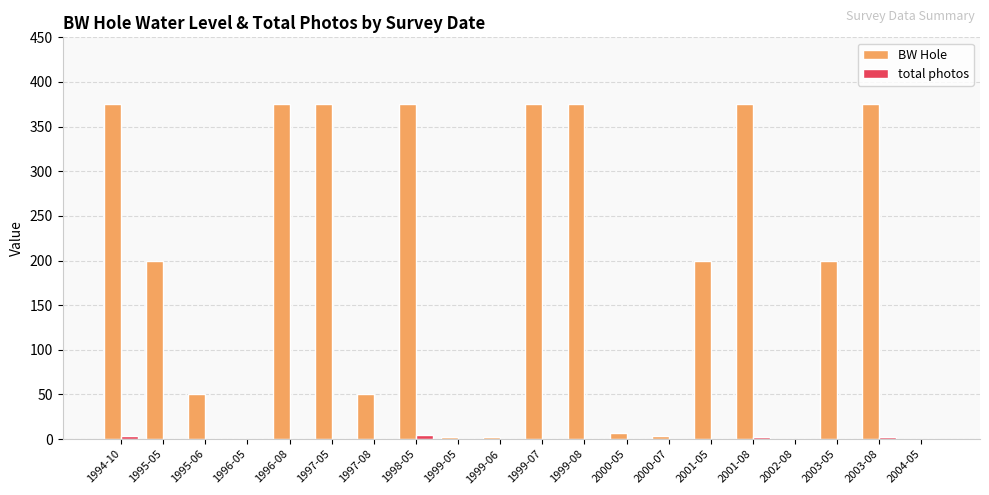

What is the maximum value shown in the chart?

375